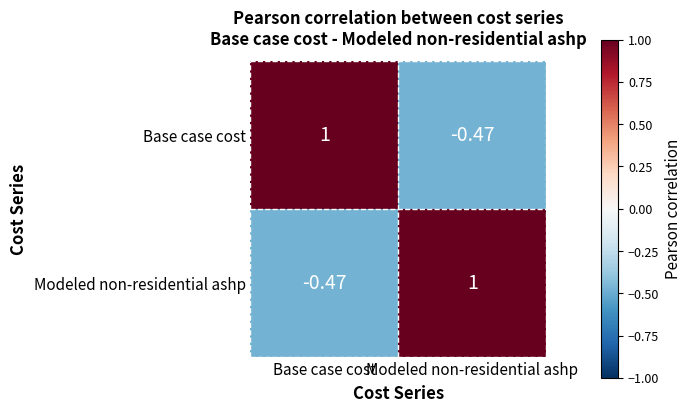

At which label does Modeled non-residential ashp reach its peak?

Modeled non-residential ashp